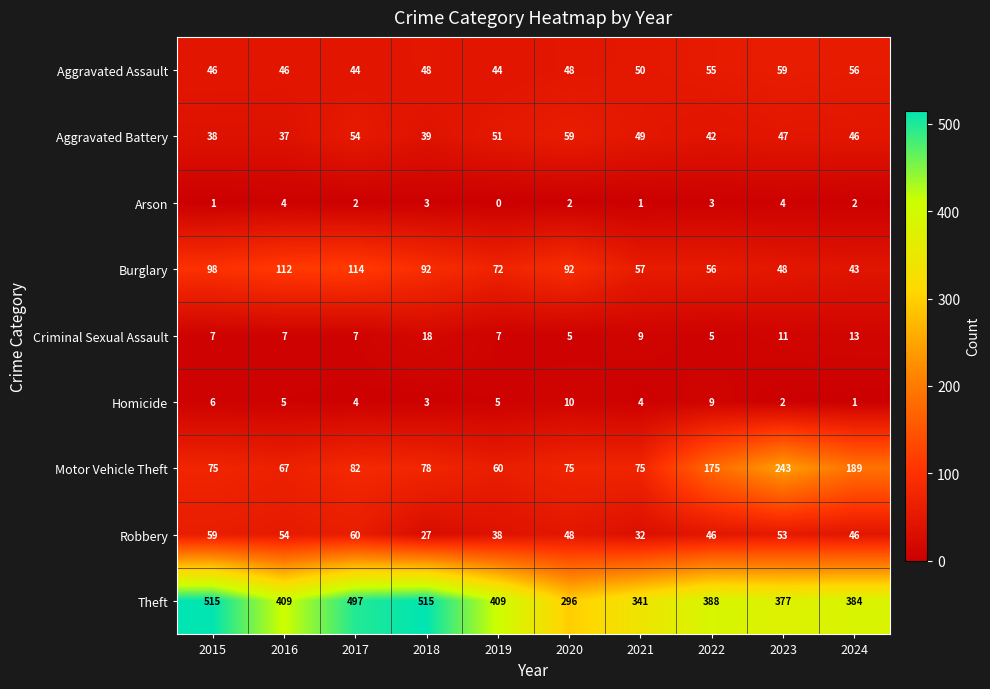

Where is Aggravated Assault nearest to the value 51?

2021